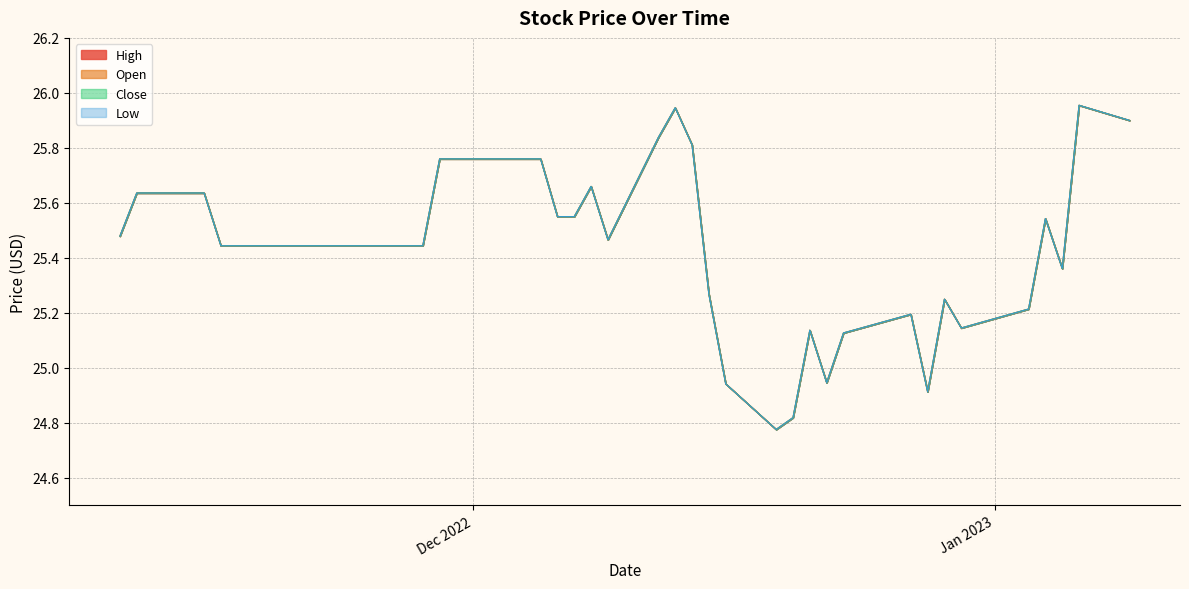

What position from the left is 2022-11-16?

5